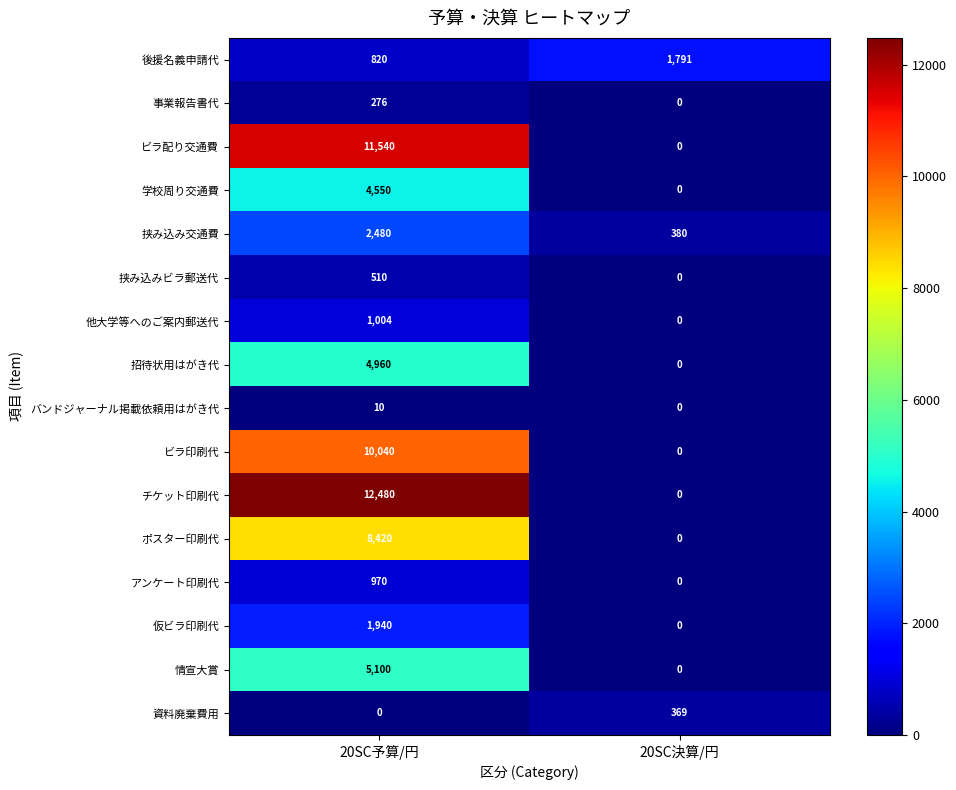

Rank the series by their maximum value, from lowest to highest.

バンドジャーナル掲載依頼用はがき代, 事業報告書代, 資料廃棄費用, 挟み込みビラ郵送代, アンケート印刷代, 他大学等へのご案内郵送代, 後援名義申請代, 仮ビラ印刷代, 挟み込み交通費, 学校周り交通費, 招待状用はがき代, 情宣大賞, ポスター印刷代, ビラ印刷代, ビラ配り交通費, チケット印刷代